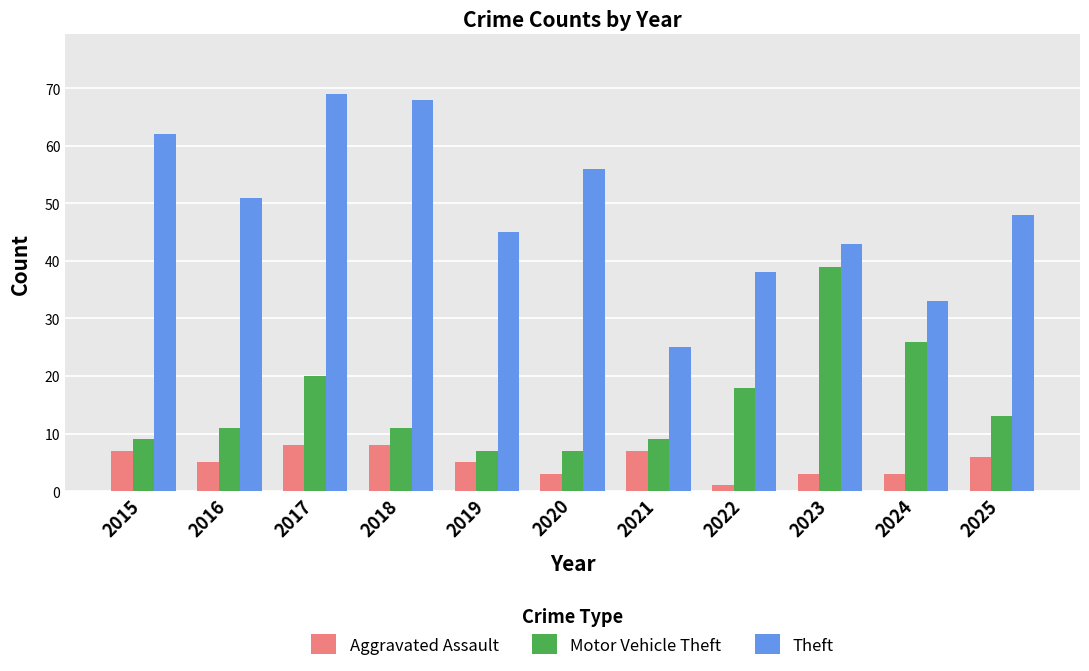

How many bars are there in total?

33